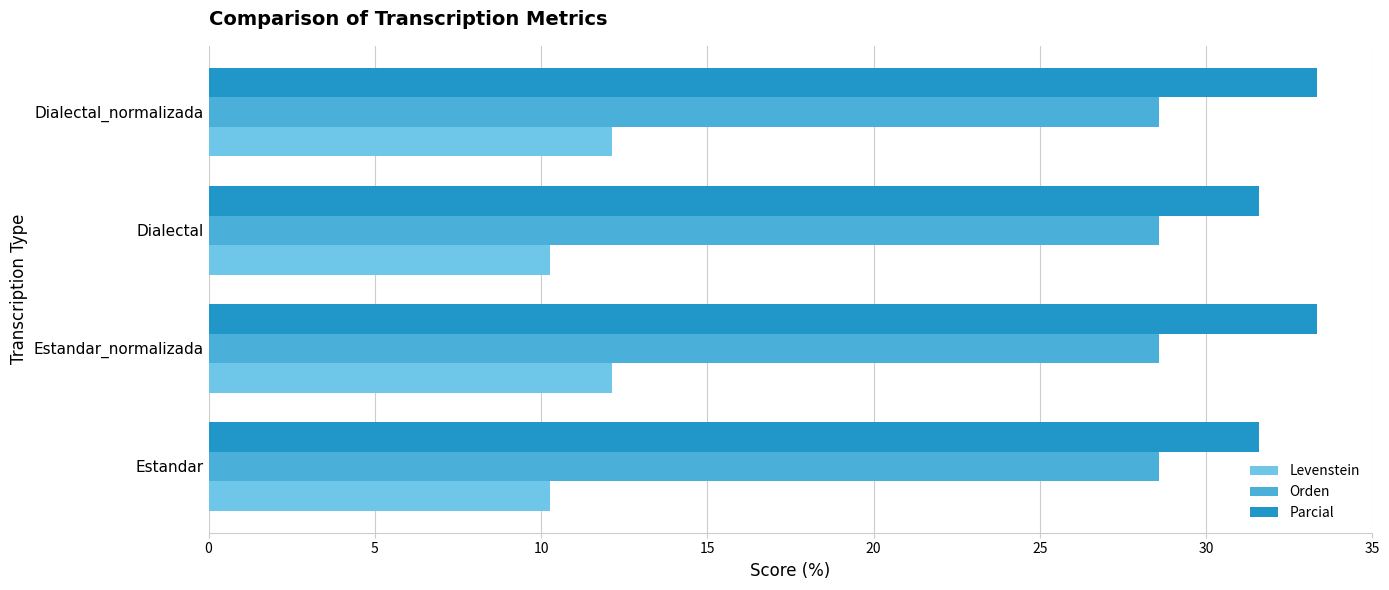

What is the spread (max minus min) of values at Dialectal_normalizada?

21.2